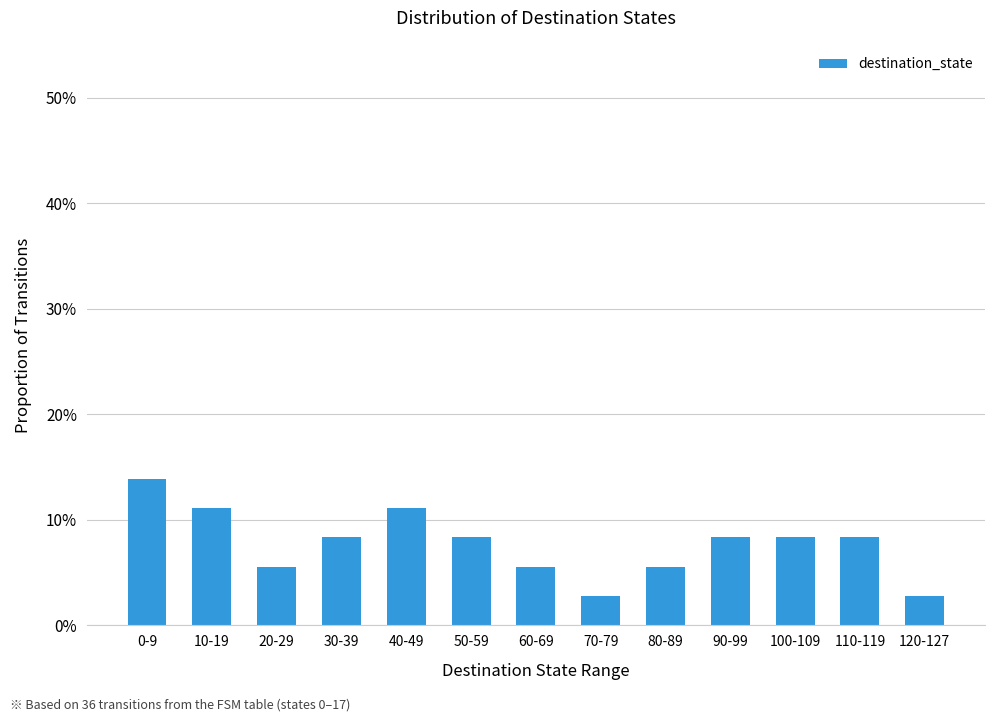

Is it true that the value at 0-9 is 0.1?

False